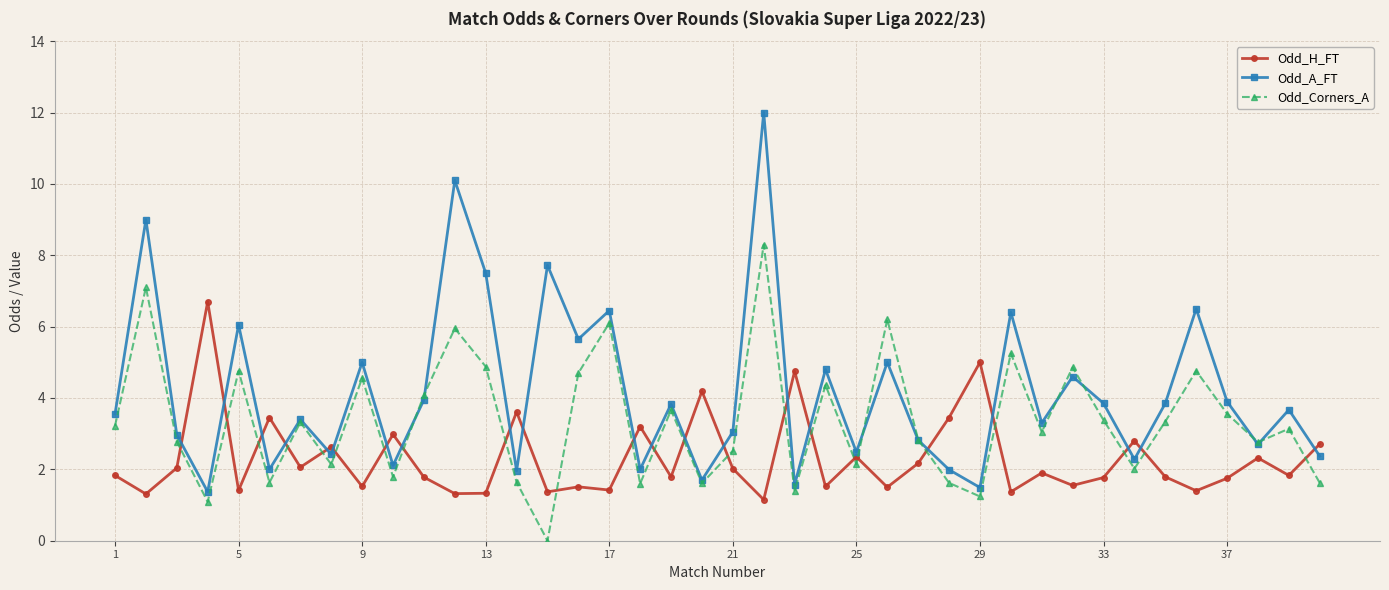

What is the value of the Odd_Corners_A point at the 21st from the left?

2.5